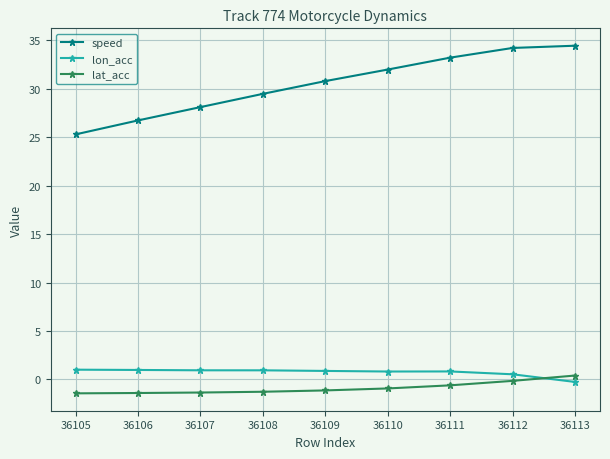

What is the lowest value of the lon_acc series?

-0.3